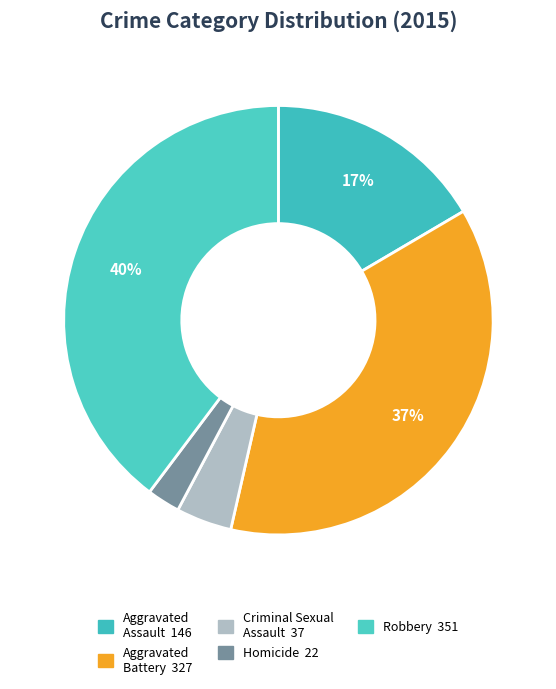

Between Aggravated Assault and Criminal Sexual Assault, which is larger?

Aggravated Assault